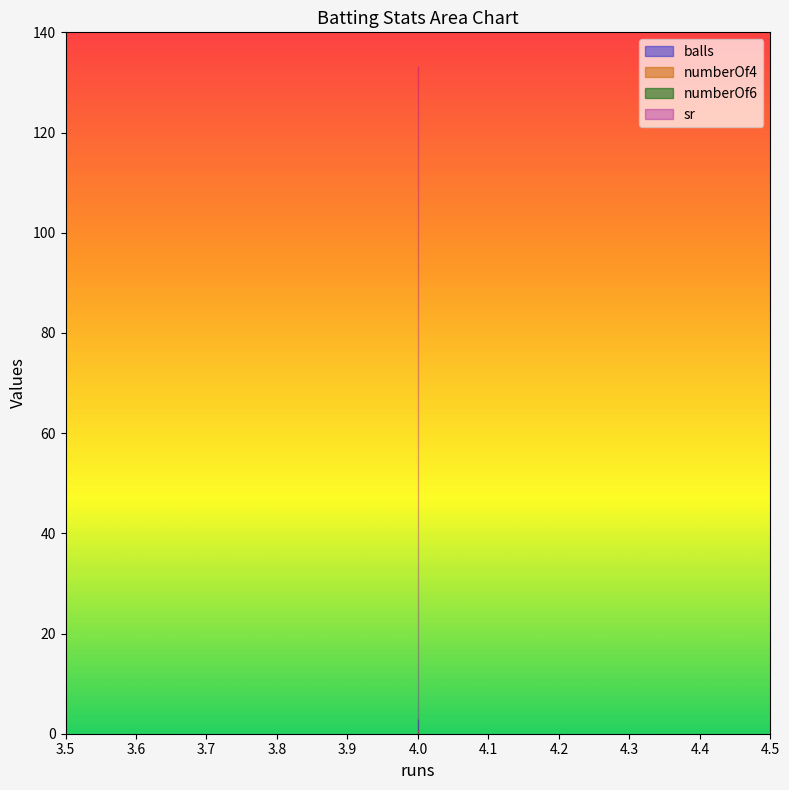

What are all the series names shown in the legend?

balls, numberOf4, numberOf6, sr